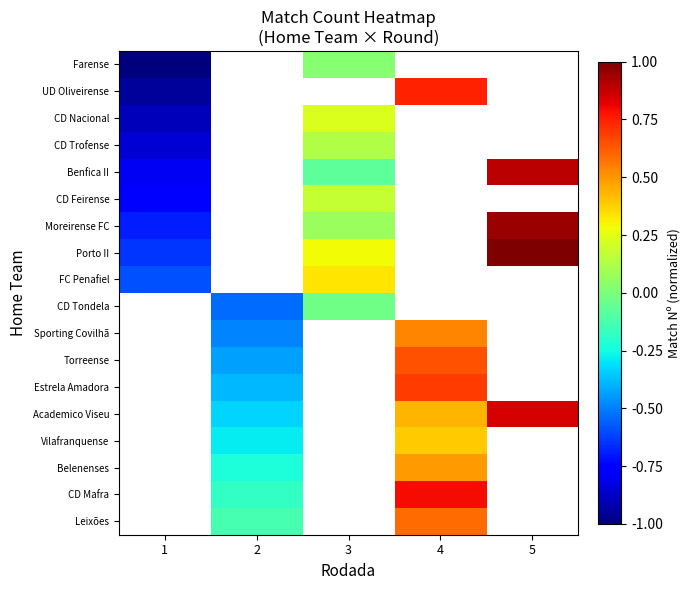

How many values in CD Trofense are below zero?

1